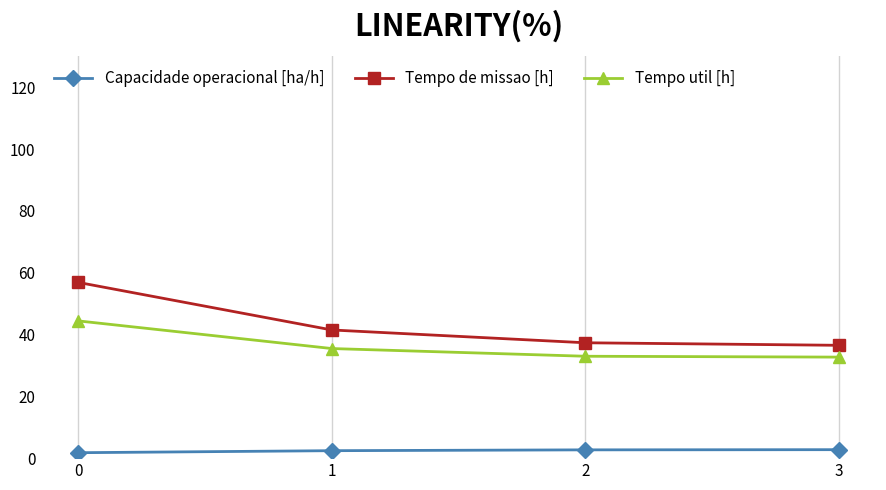

The value of Tempo util [h] at 0 is 44.4. True or false?

True